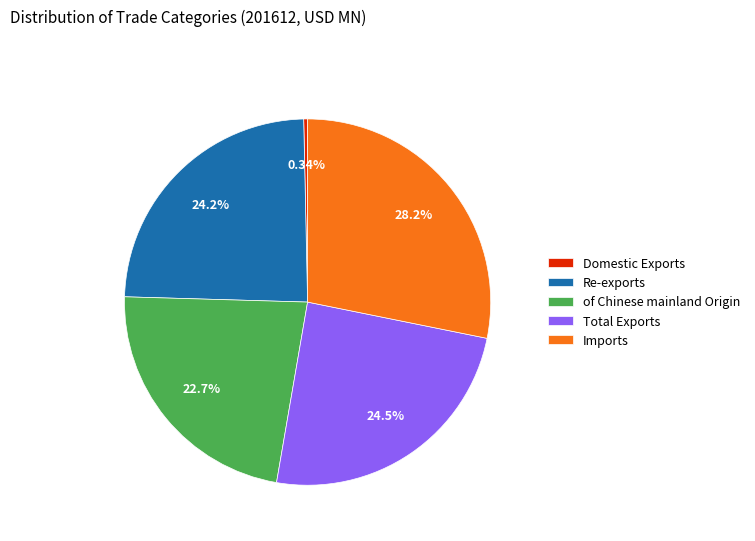

What is the smallest slice in the pie chart?

Domestic Exports